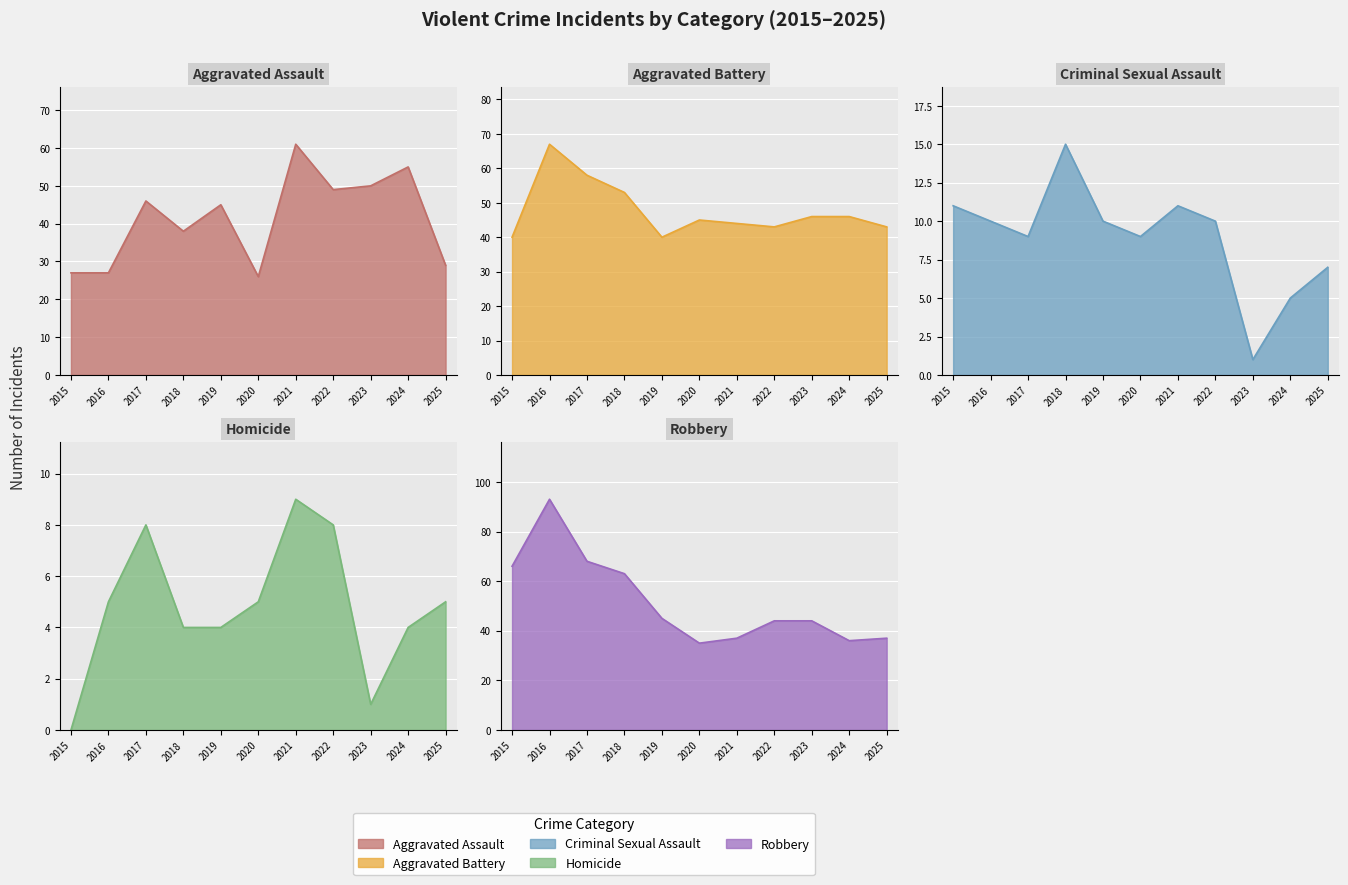

Which category has the lowest value in the Aggravated Assault series?

2020